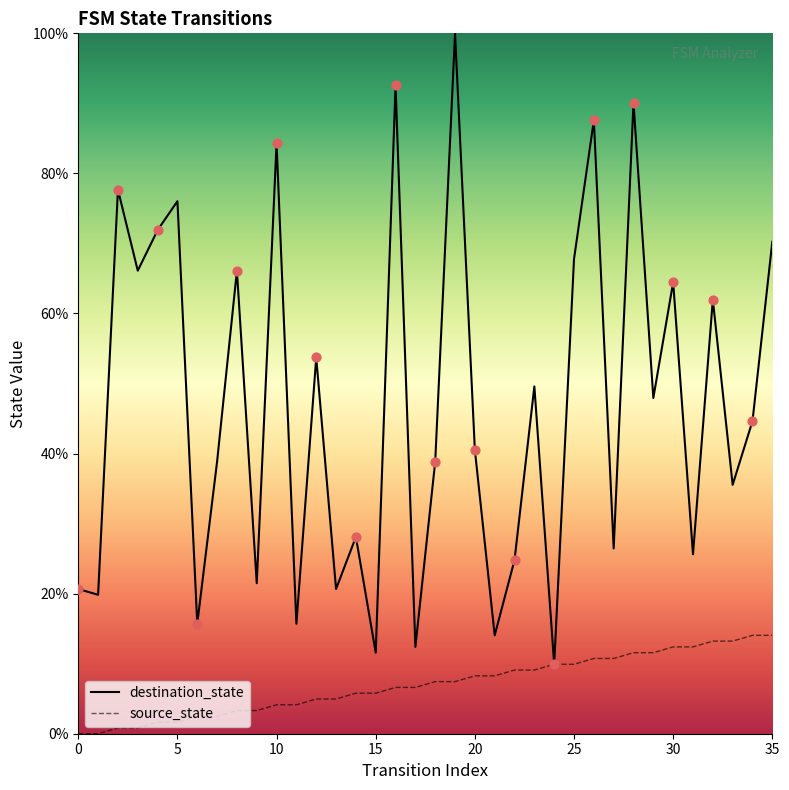

Which series contains the highest Y value?

destination_state